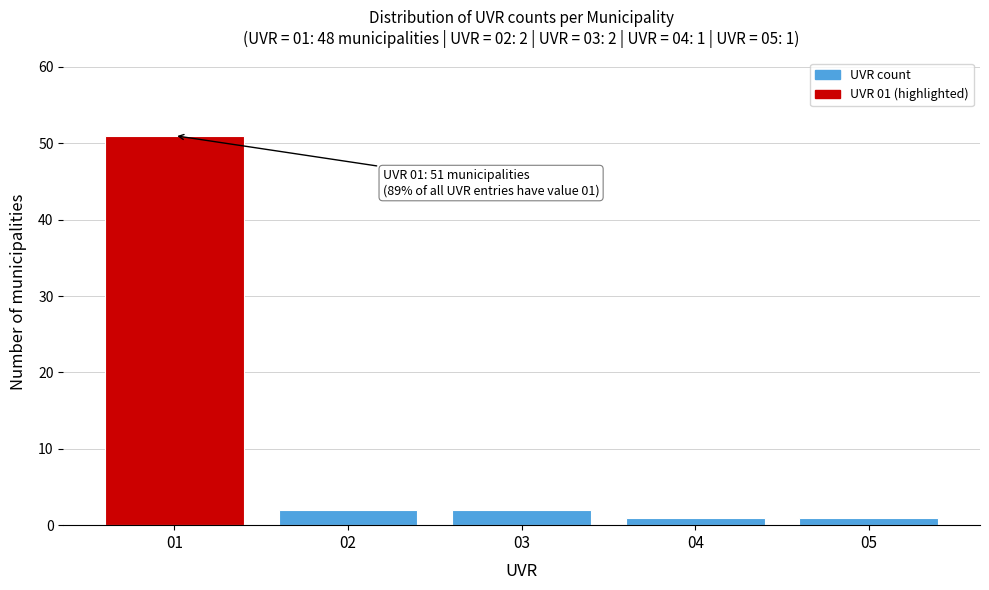

Reading left to right, transcribe all the data shown in this chart.

01=51	02=2	03=2	04=1	05=1